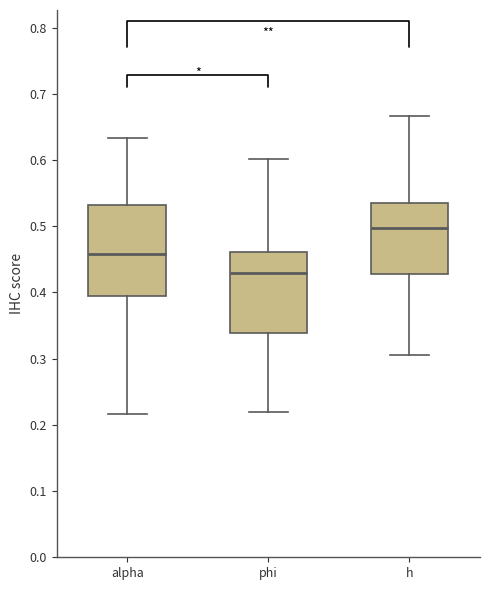

Which box is the tallest, from its lower edge to its upper edge?

alpha